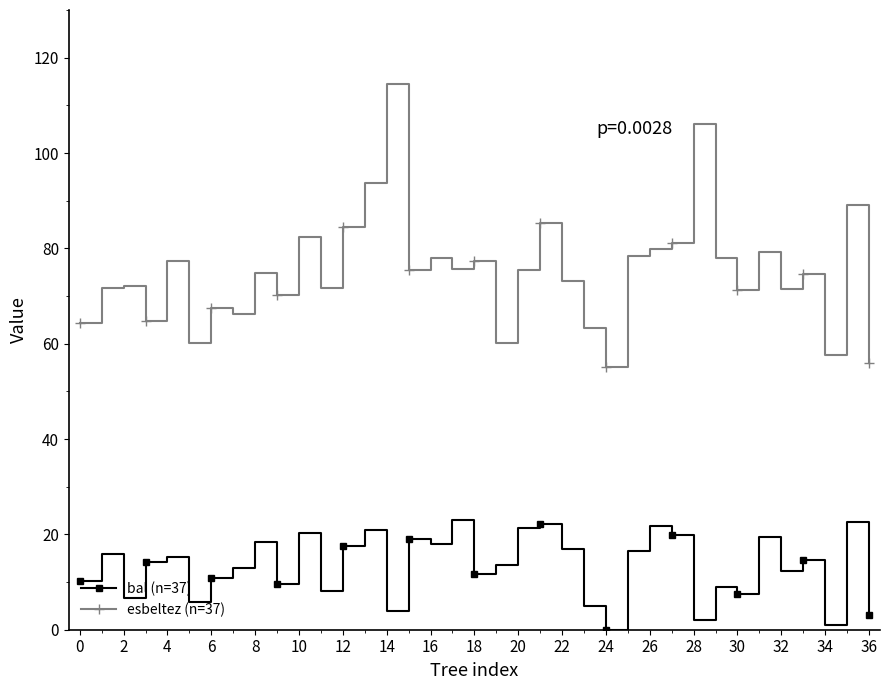

What is the average value of the esbeltez (n=37) series?

75.1